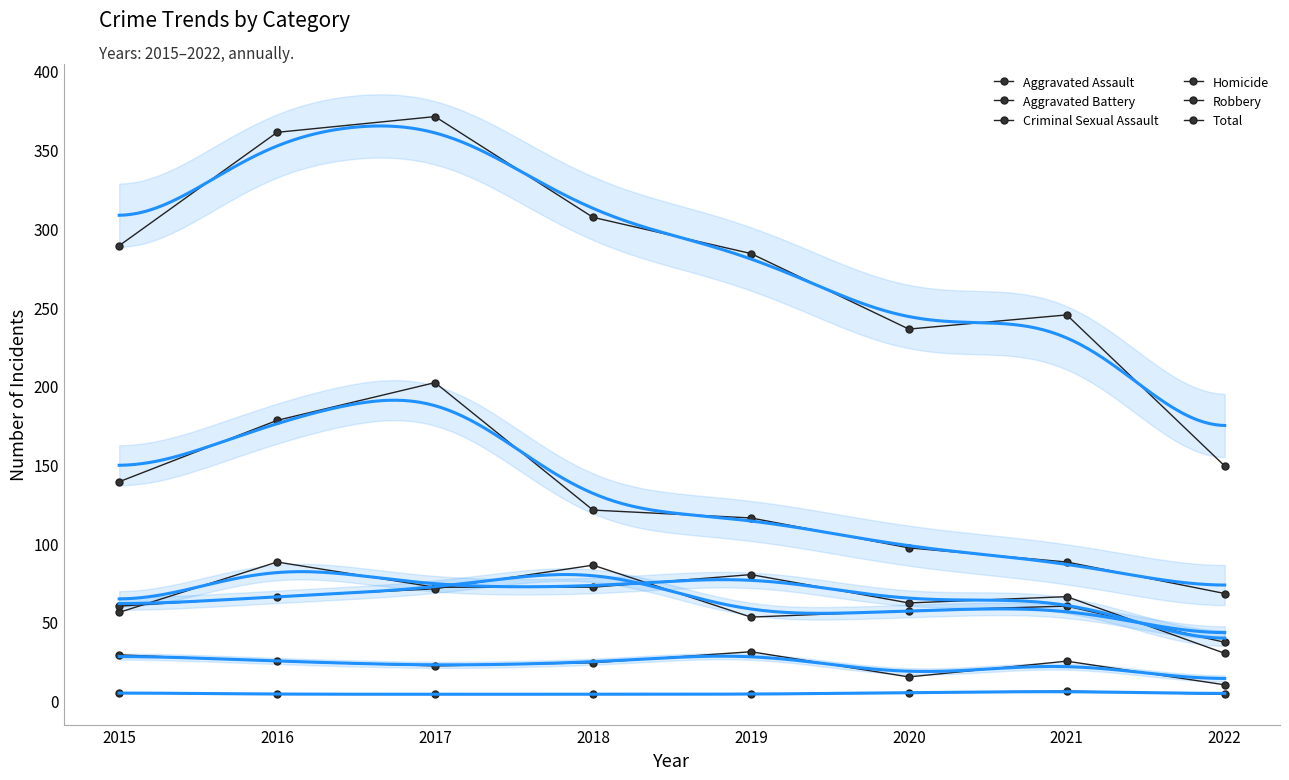

True or false: Homicide and Aggravated Assault intersect in this chart.

False